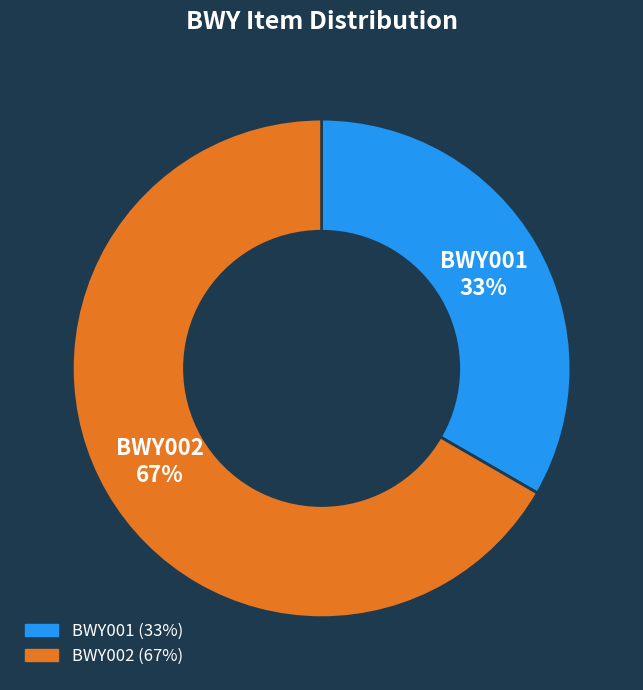

How many slices are in this pie chart?

2